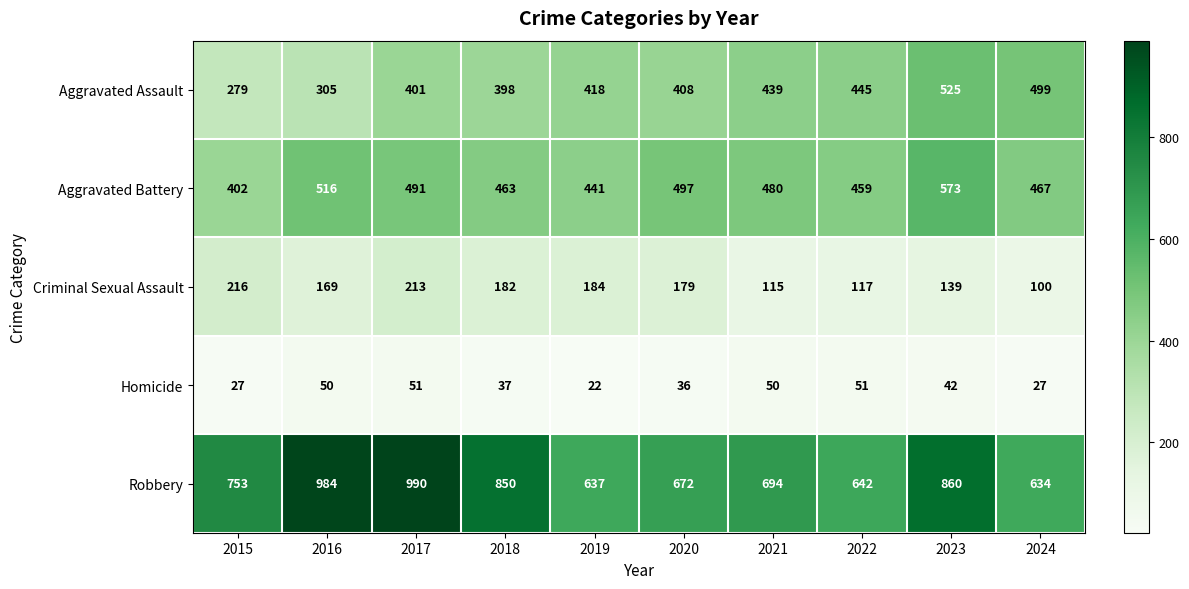

What is the average value of the Aggravated Battery series?

479